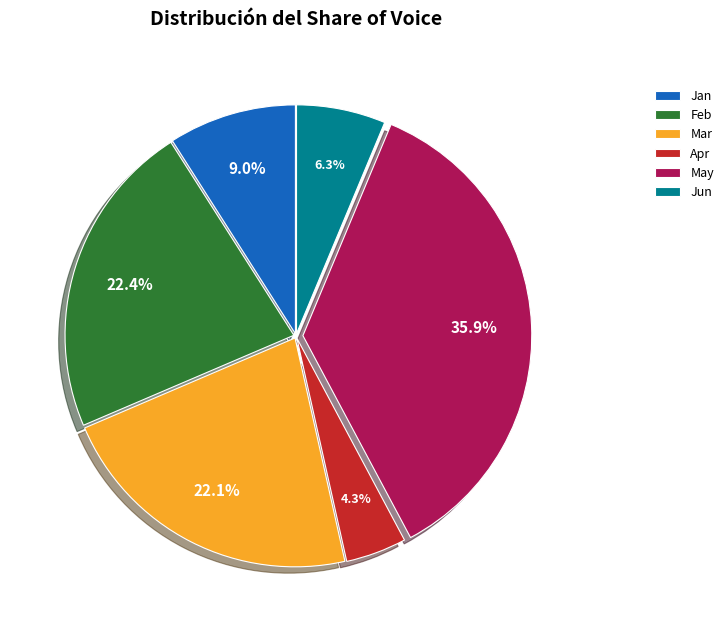

To the nearest percent, what portion does Feb represent?

22%